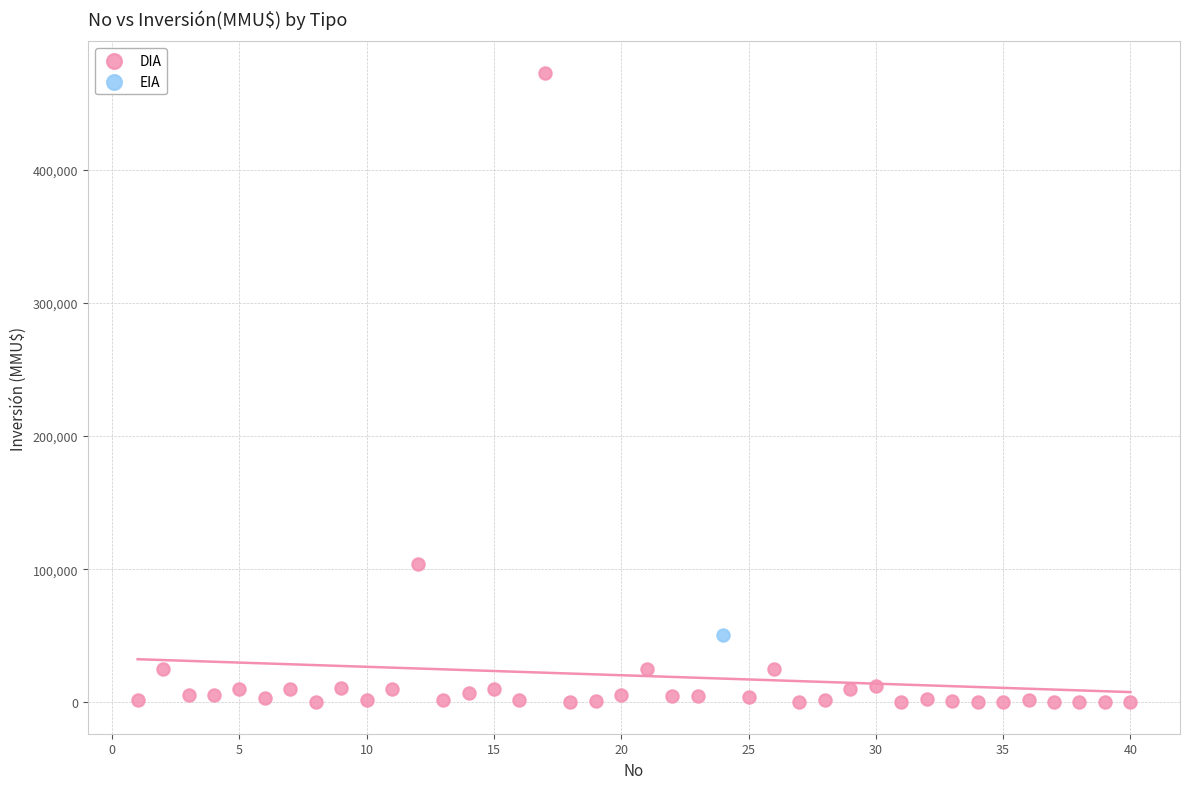

What are all the series names shown in the legend?

DIA, EIA